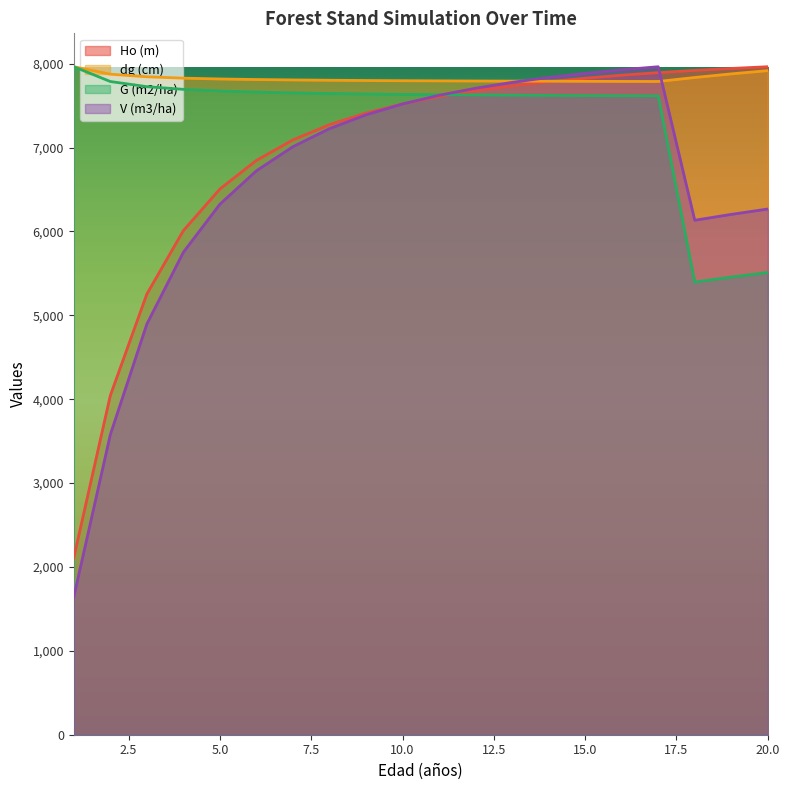

Is it true that Ho (m) equals 1352.6 at 1?

False